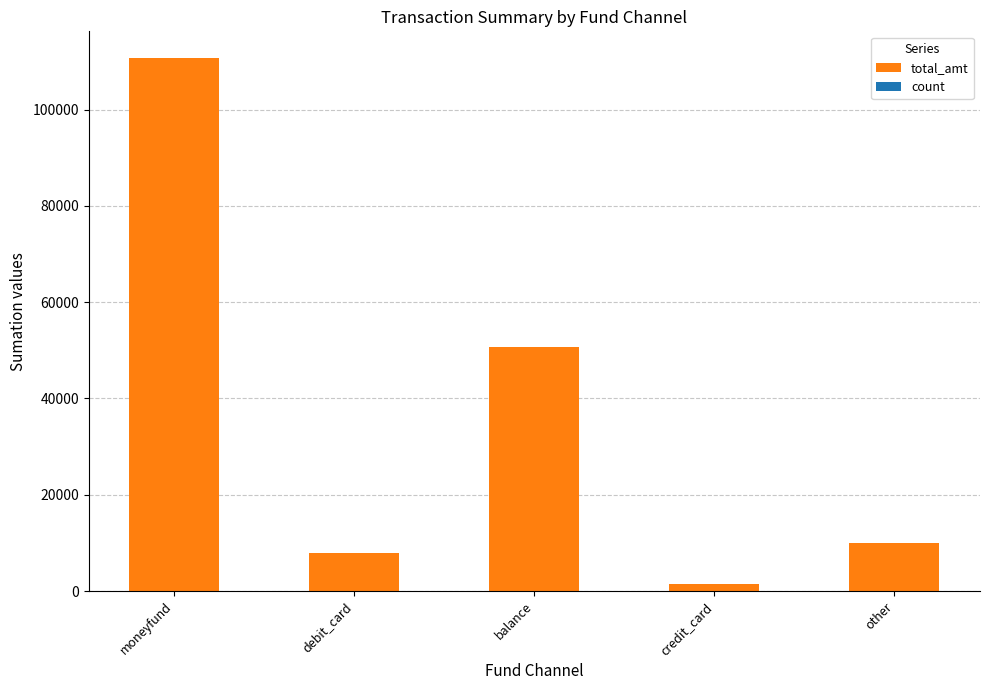

True or false: total_amt has a value of 50709.0 at balance.

True